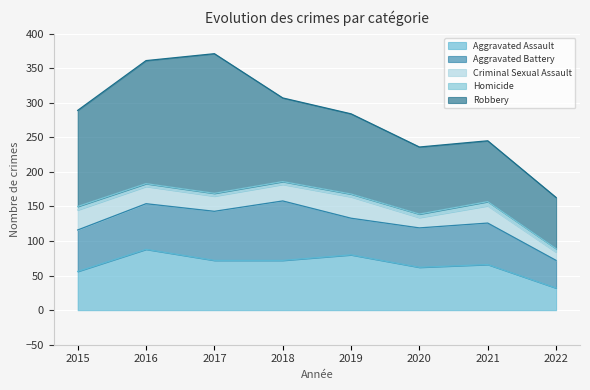

What is the value of the Aggravated Assault point at the 1st from the left?

56